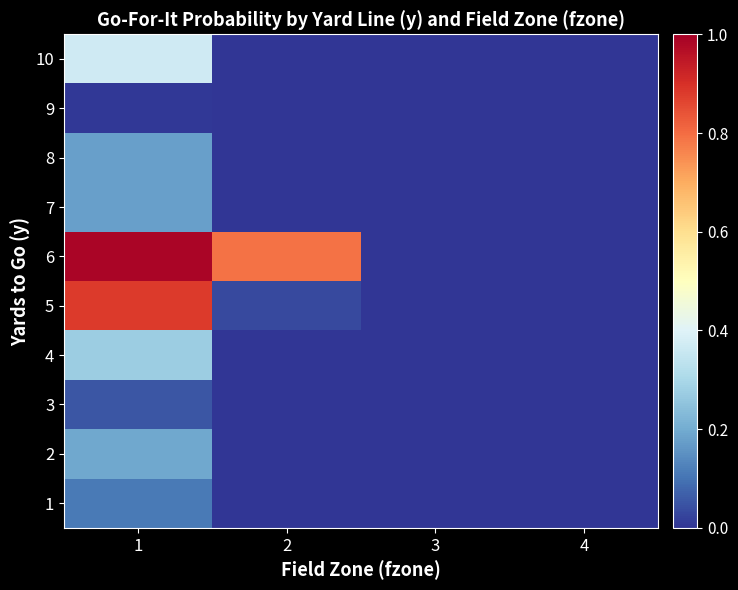

List the series in order of their peak value, highest first.

6, 5, 10, 4, 2, 8, 7, 1, 3, 9